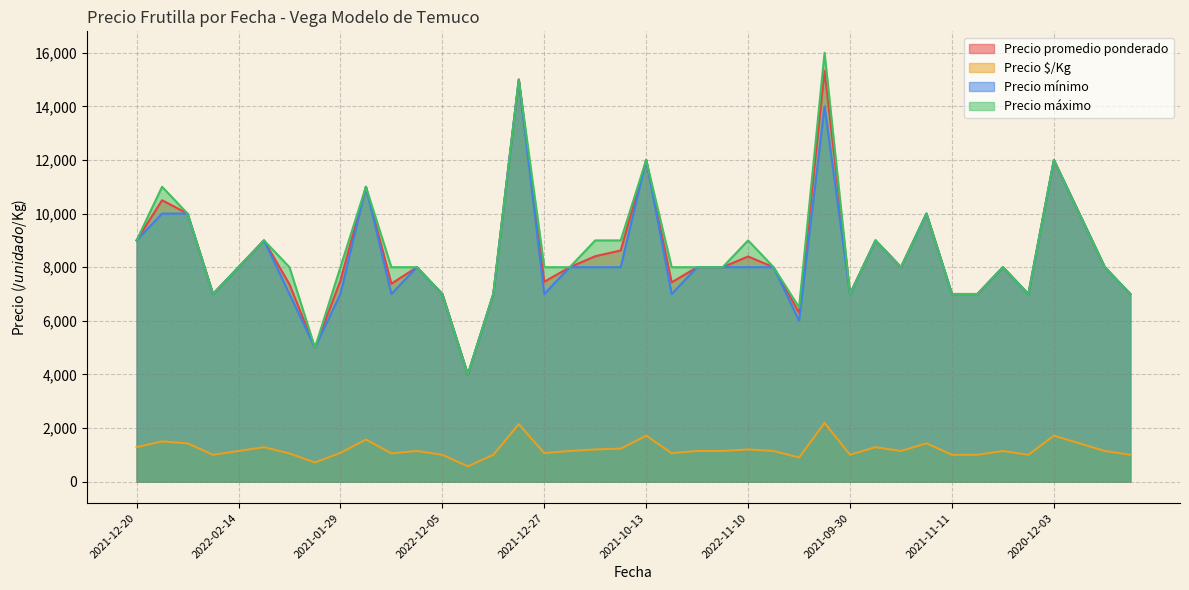

How many data points in Precio $/Kg are less than 1143?

16